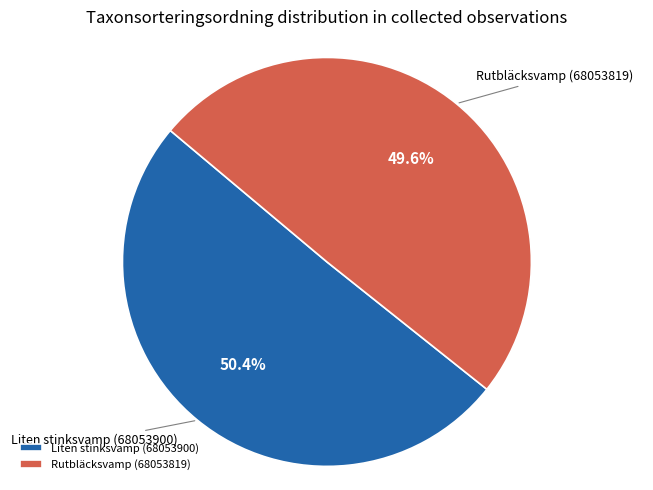

Does Rutbläcksvamp (68053819) account for over 50% of the chart?

No